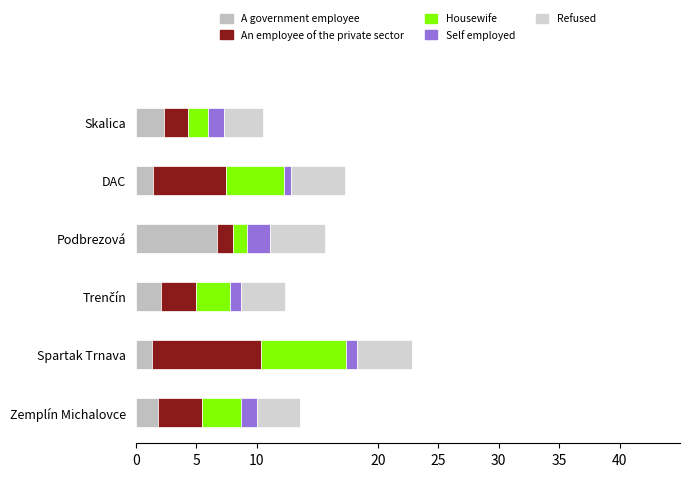

At which category is the sum across all series the highest?

Spartak Trnava